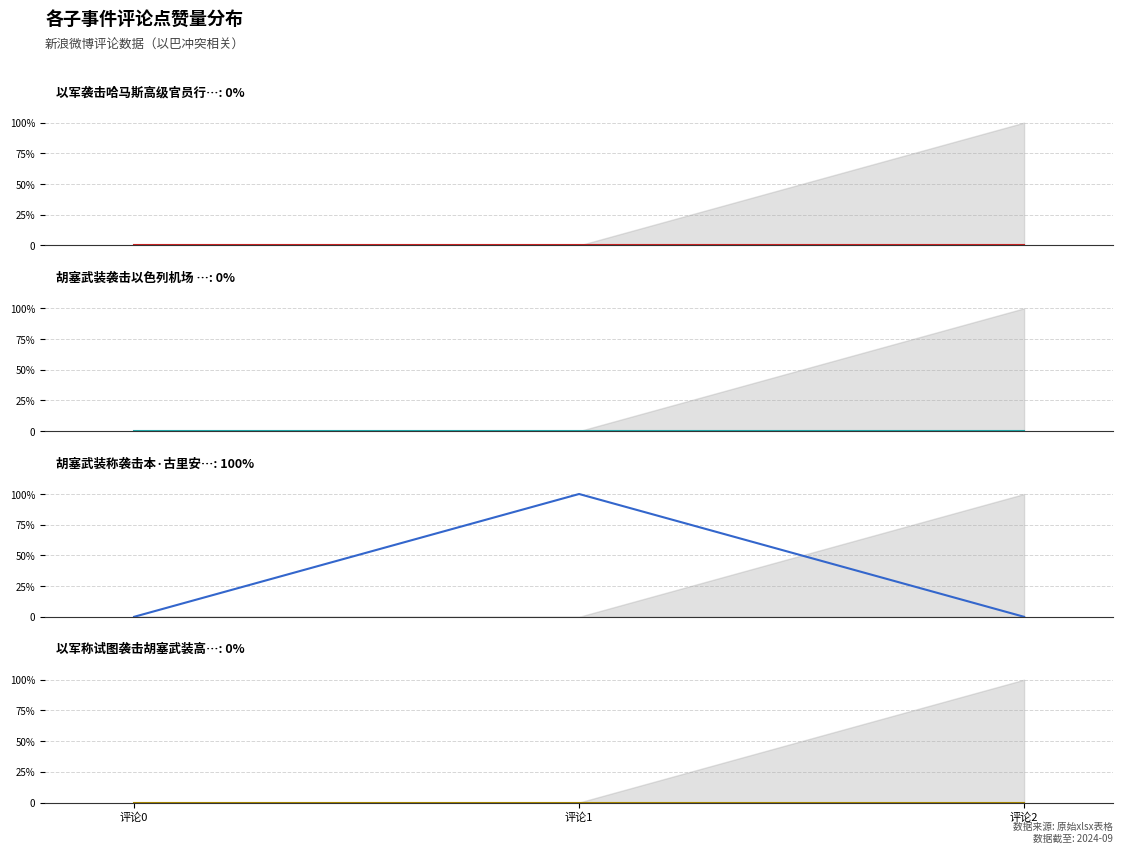

True or false: 以军称试图袭击胡塞武装高层 has a value of 0 at 评论0.

True